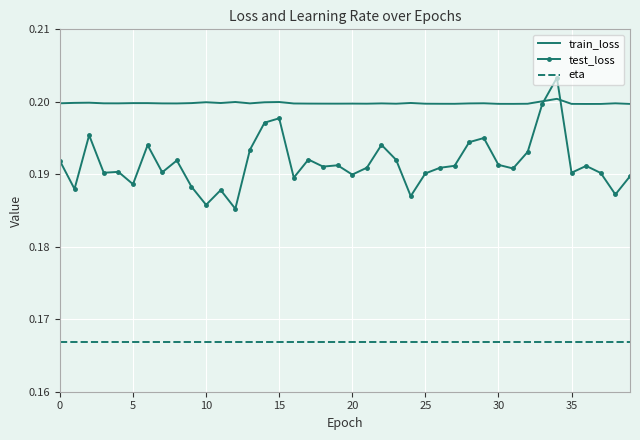

True or false: test_loss and eta cross at least once.

False